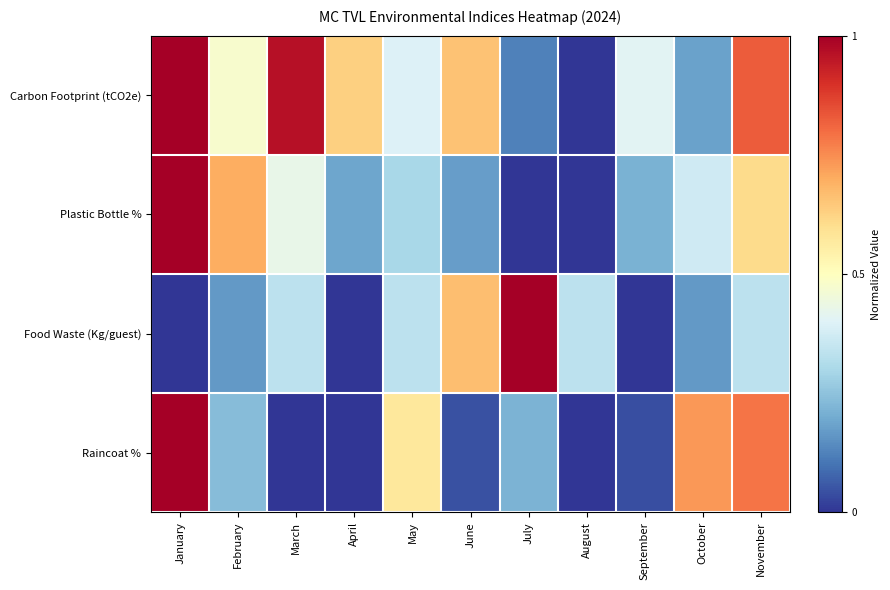

Between May and November, which is larger?

November